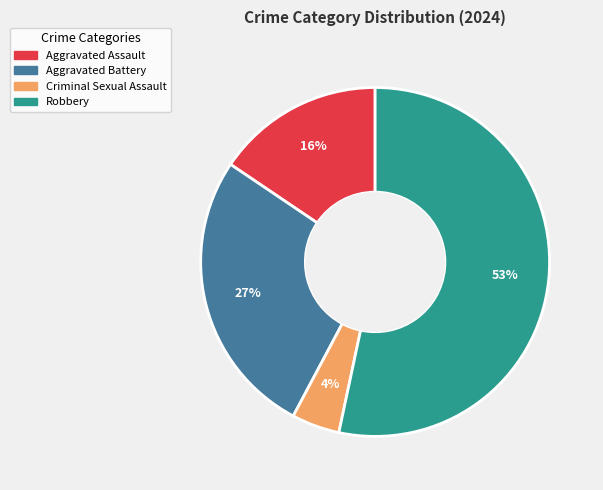

How many segments does this pie chart have?

4